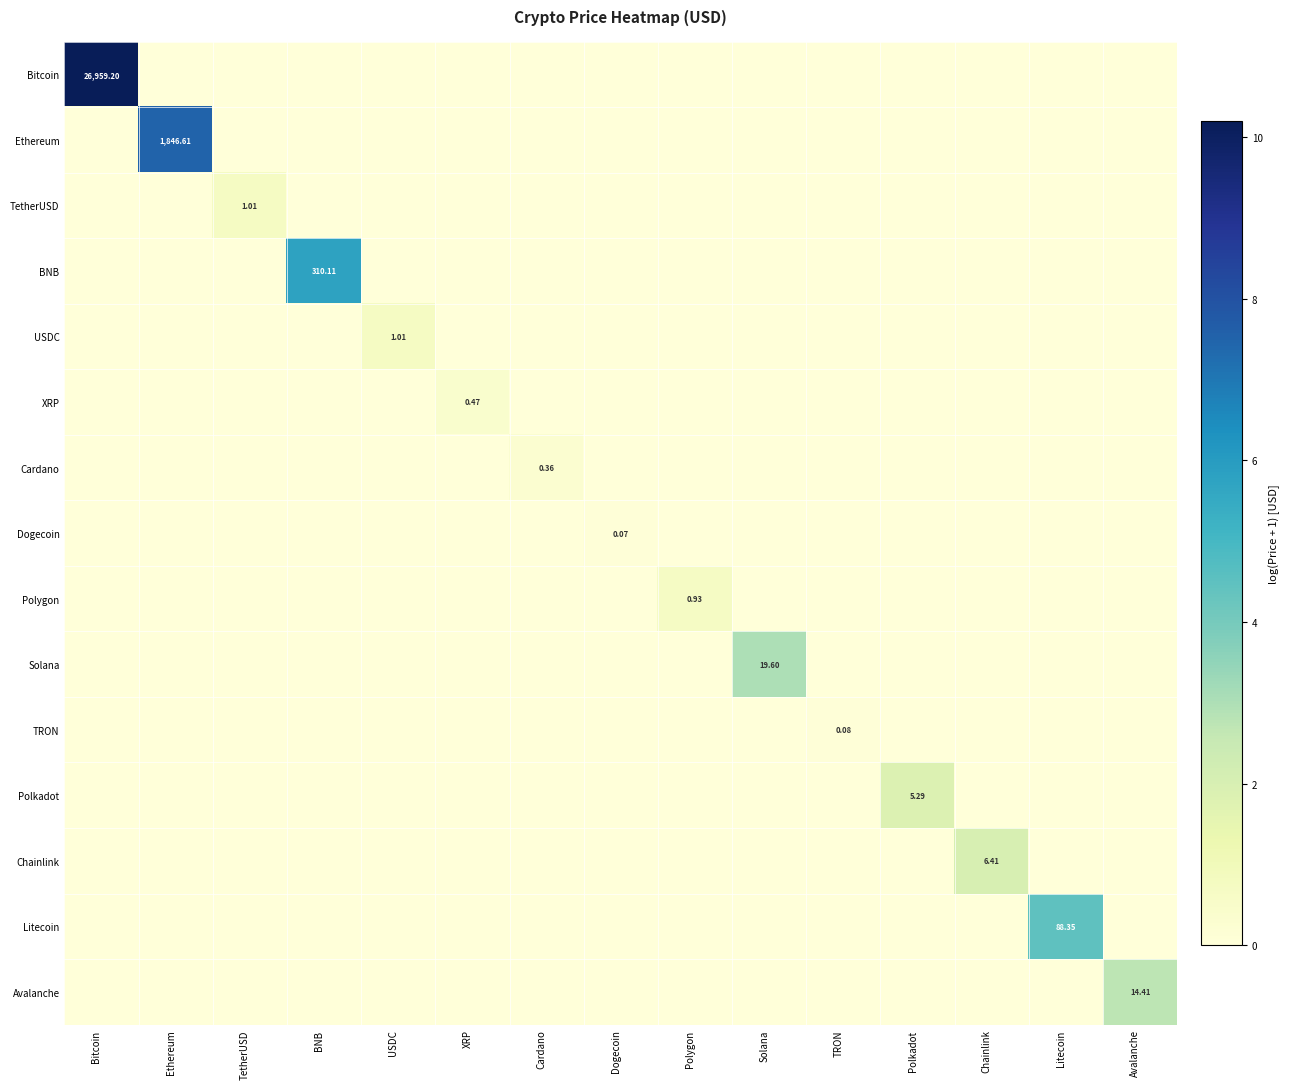

Which series has the largest range (max minus min)?

Bitcoin